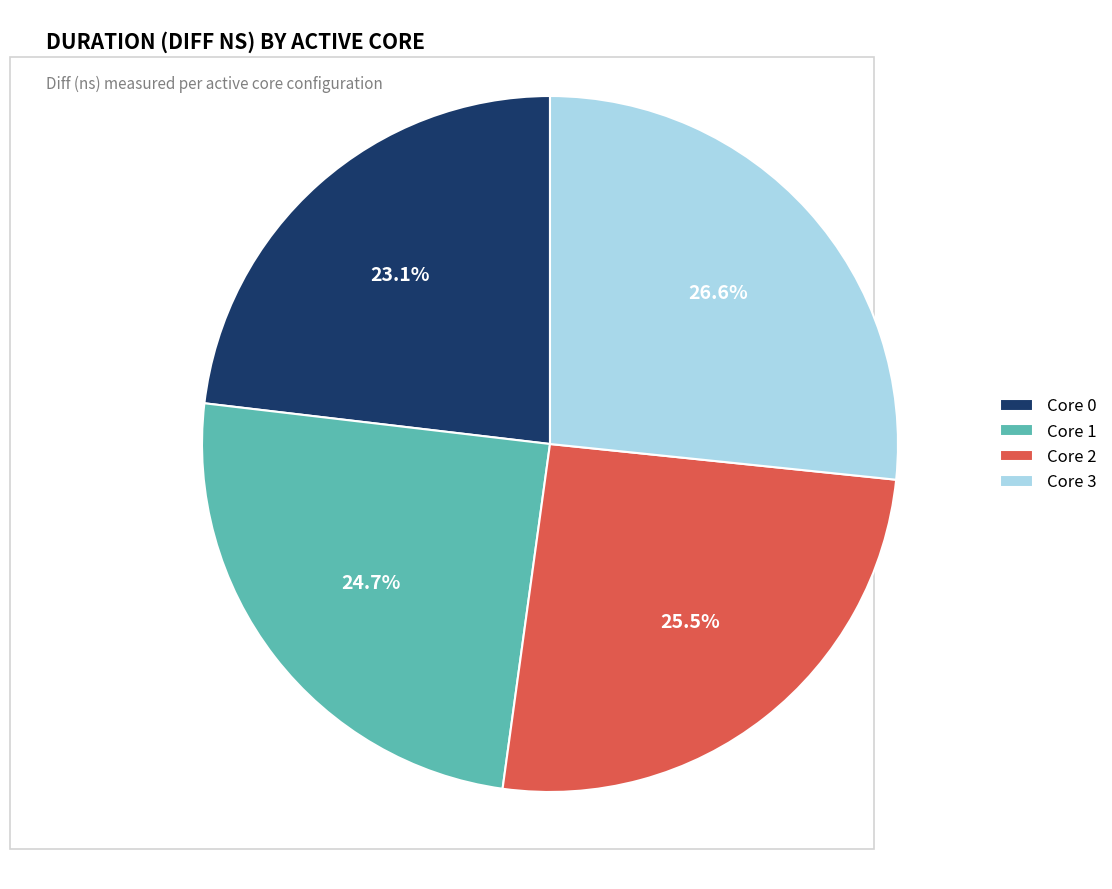

Combined, do Core 3 and Core 1 account for over 50%?

Yes